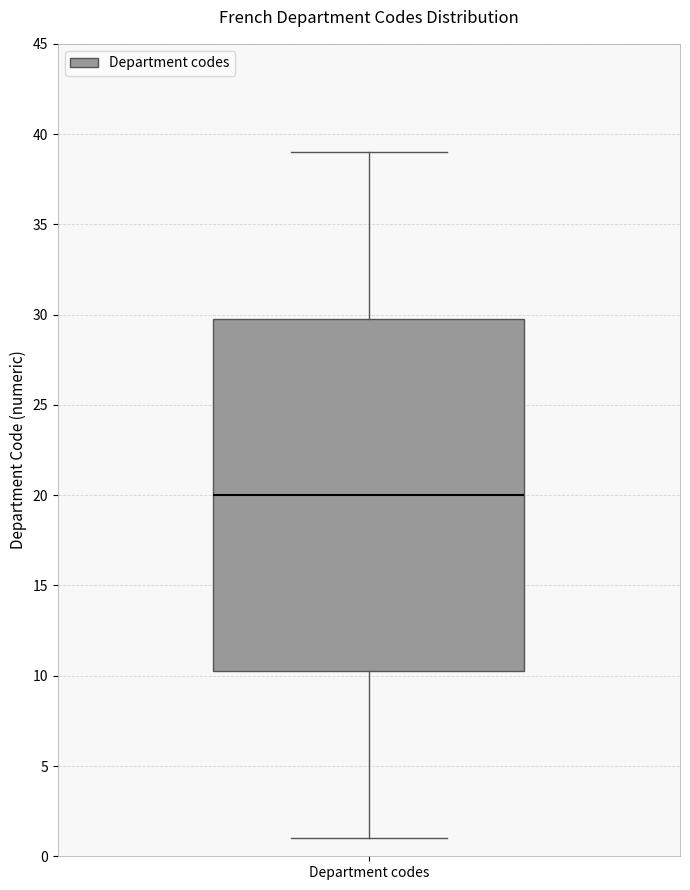

Read this box plot against the y-axis: the position of the median line, the range covered by the box, and the ends of both whiskers. The values are not printed on the chart, so give them approximately, as read against the axis.

median 20.0, box 10.5 to 30.0, whiskers 1.0 to 39.0